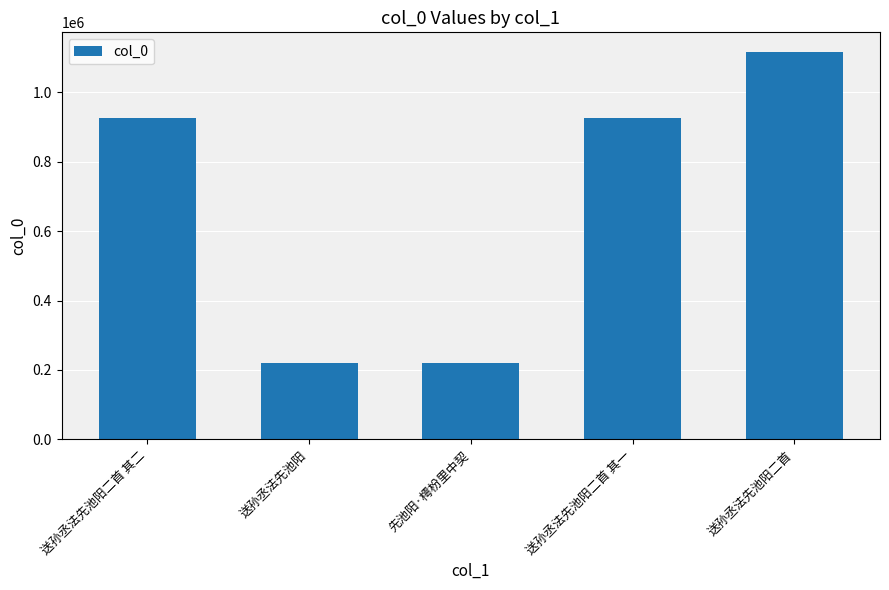

Approximately how many times larger is the value at 送孙丞法先池阳 compared to 先池阳·樗枌里中契?

1.0